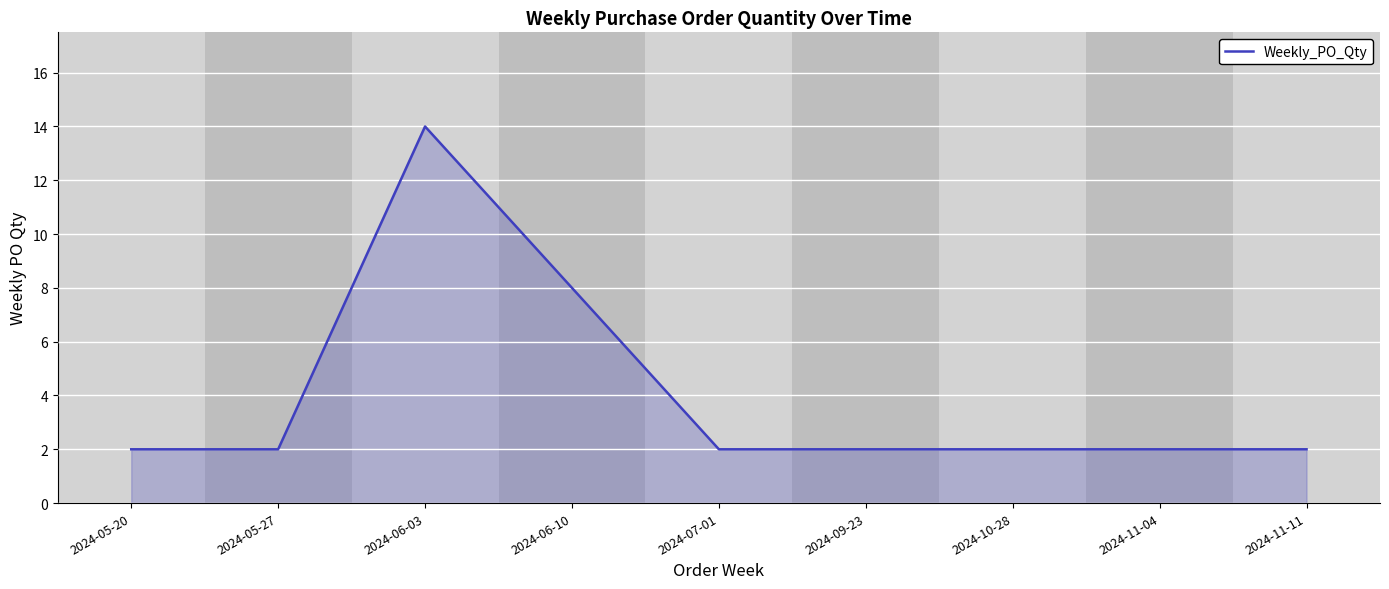

What is the ratio of the value at 2024-10-28 to the value at 2024-11-04?

1.0